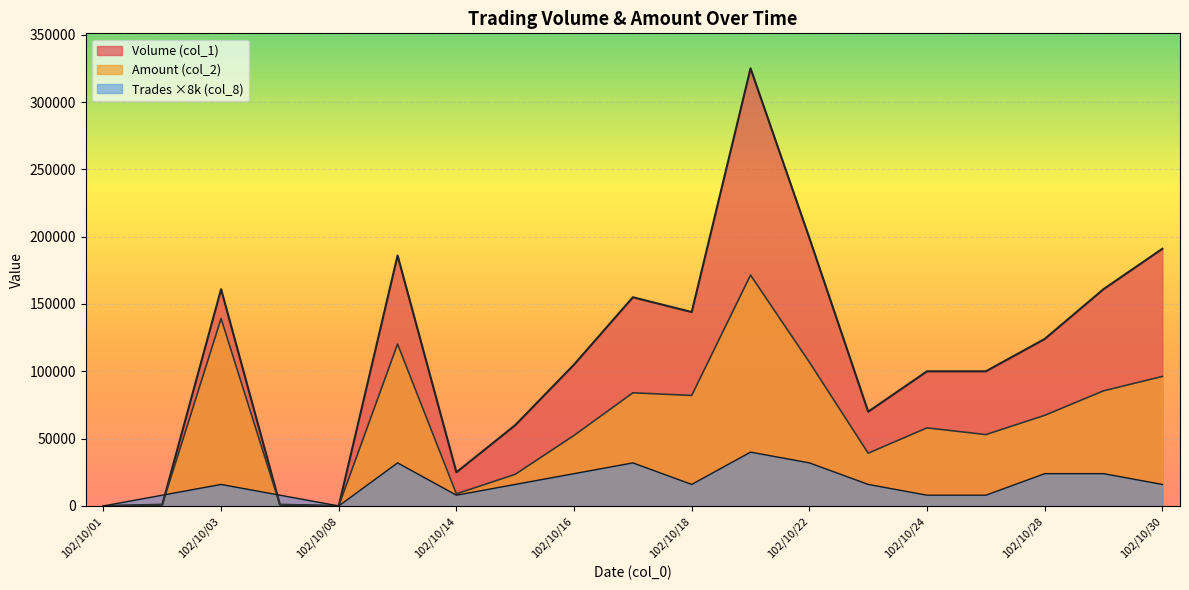

Is it true that Amount (col_2) equals 106800 at 102/10/22?

True